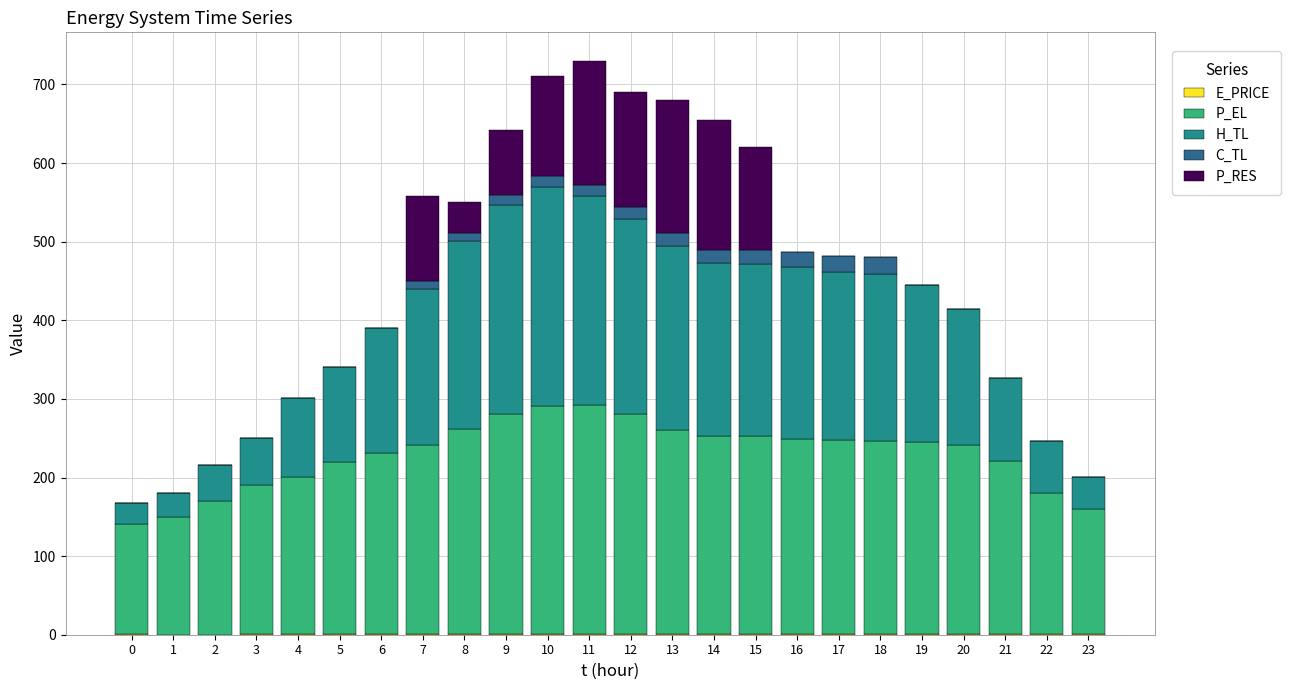

Are the bars horizontal?

No